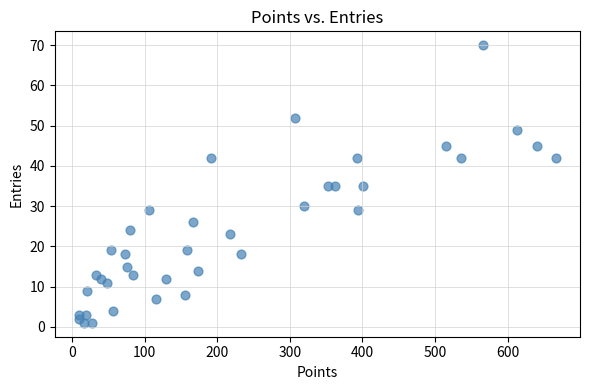

What is the range of Y values (max minus min)?

69